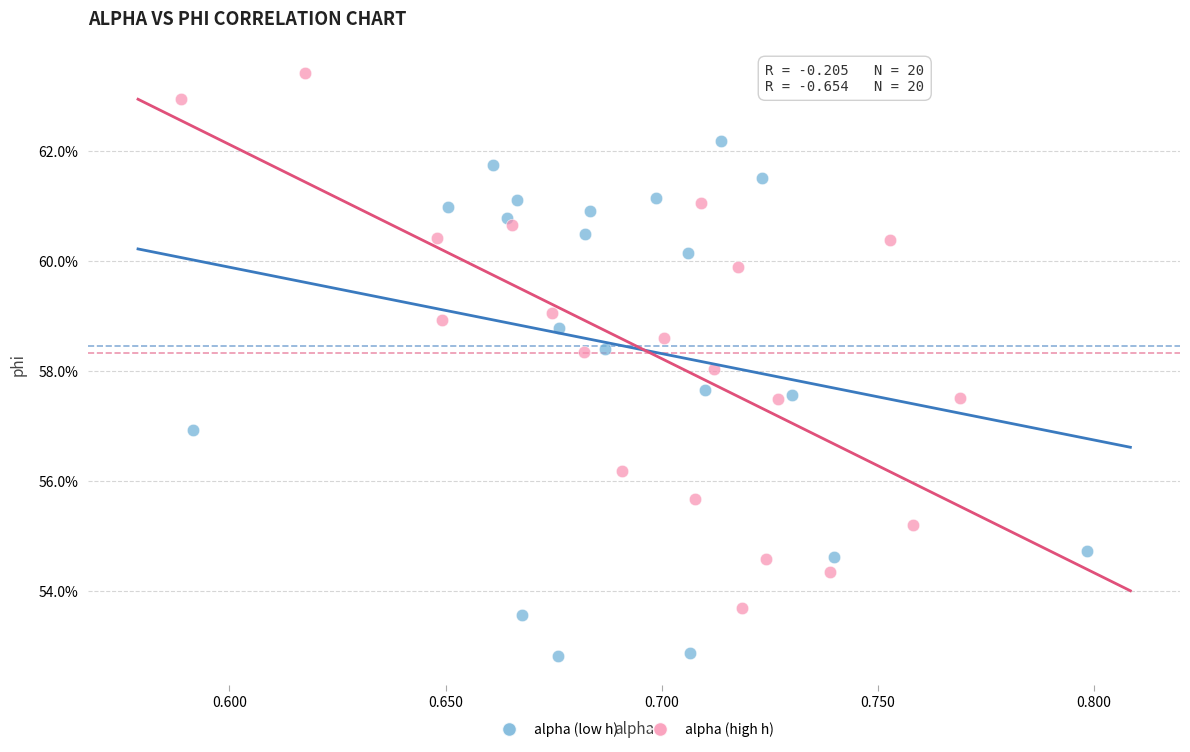

Which series reaches the minimum Y coordinate?

alpha (low h)